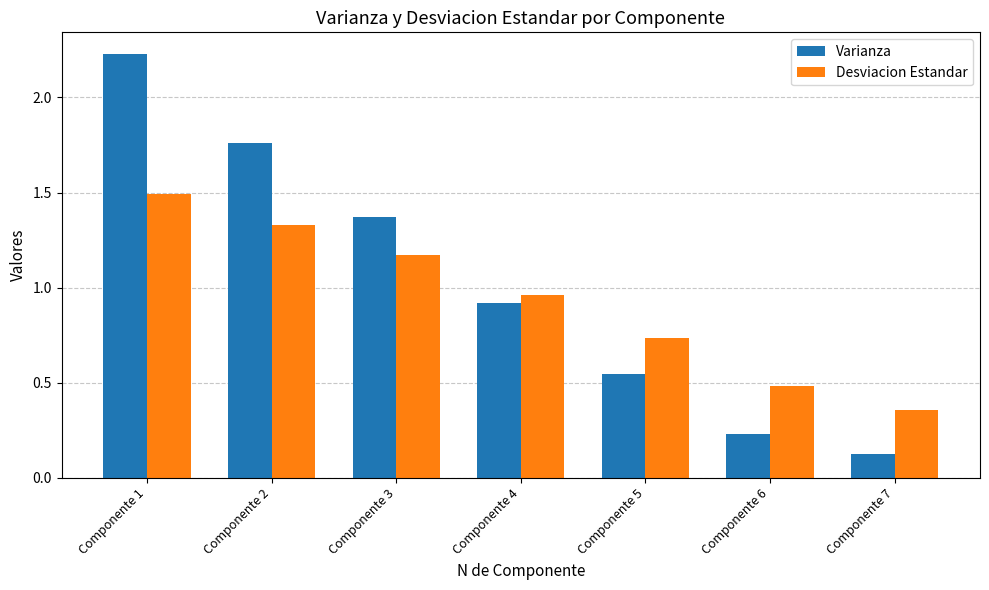

List the labels in order of Desviacion Estandar value, largest first.

Componente 1, Componente 2, Componente 3, Componente 4, Componente 5, Componente 6, Componente 7